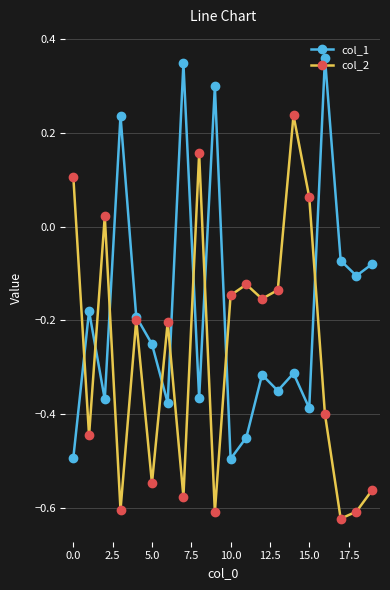

How many categories are shown in the chart?

20